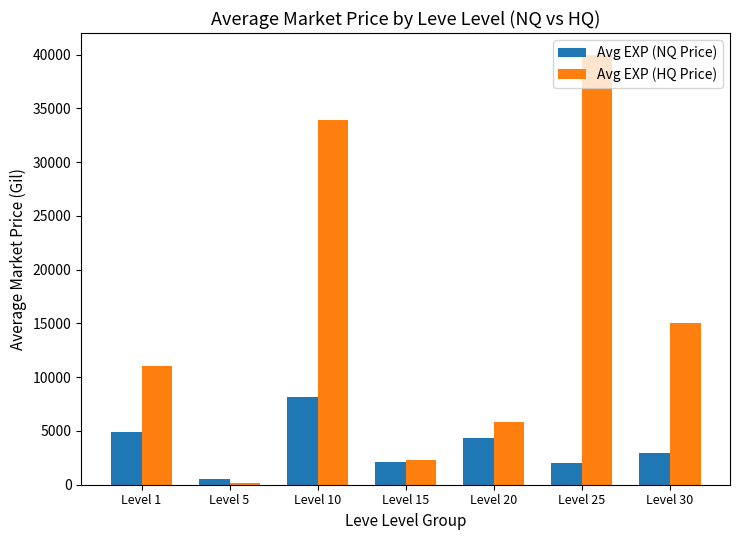

Which series has the largest range (max minus min)?

Avg EXP (HQ Price)